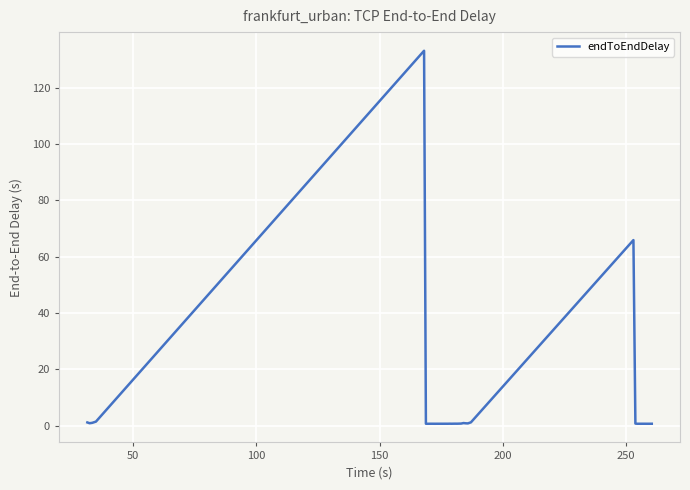

What is the difference between the maximum and minimum values?

132.5